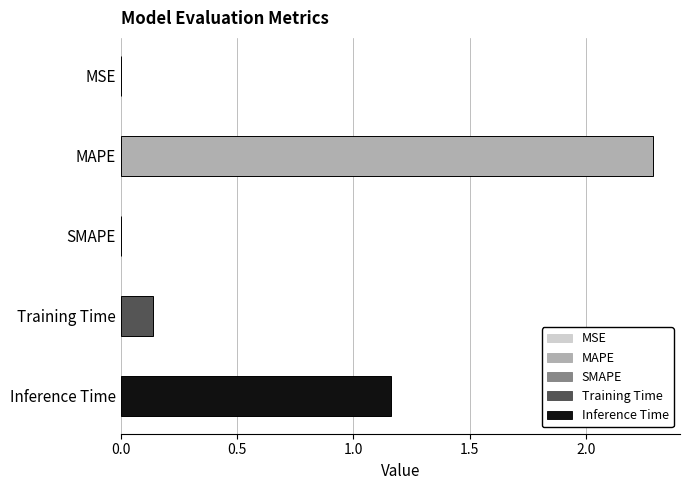

Does the chart contain any negative values?

No